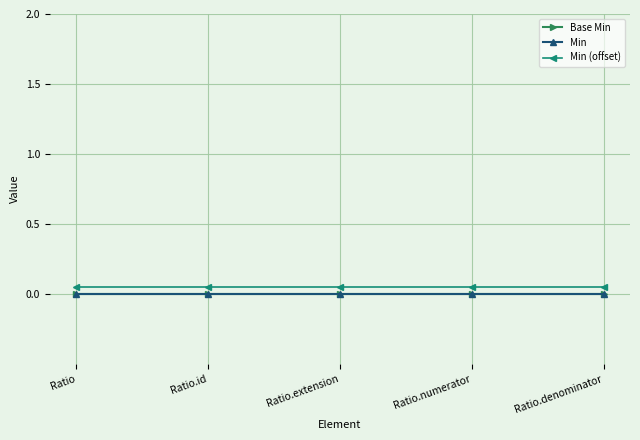

The value of Base Min at Ratio.denominator is 0.0. True or false?

True